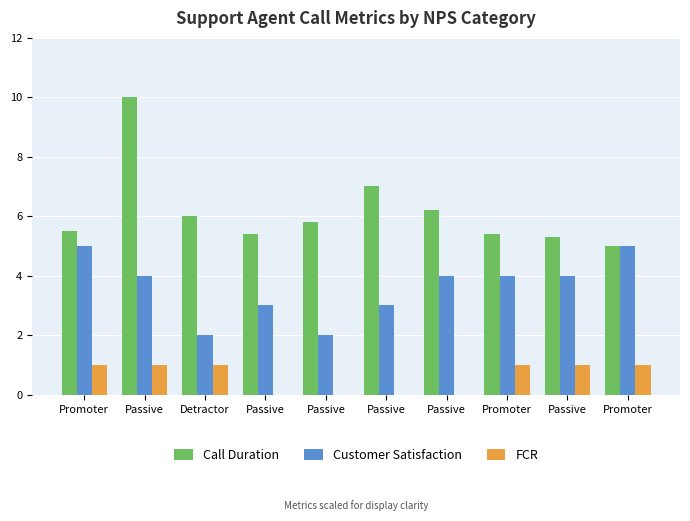

How many groups of bars are there?

10